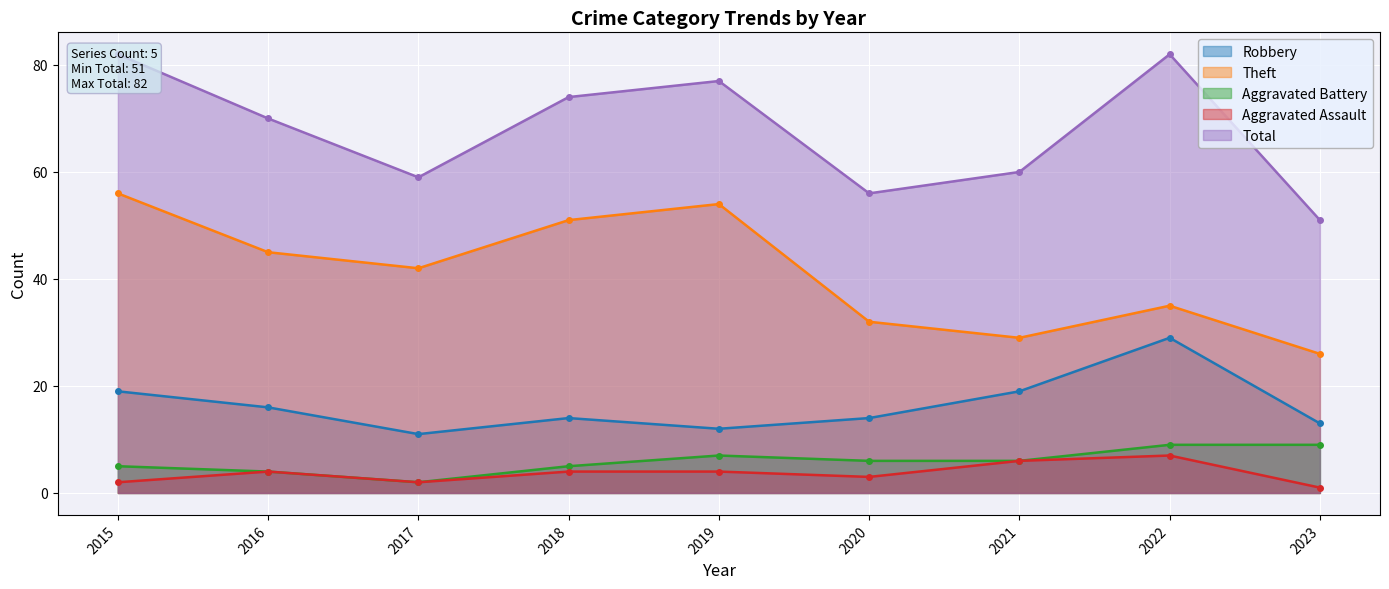

True or false: Total has a value of 83 at 2017.

False